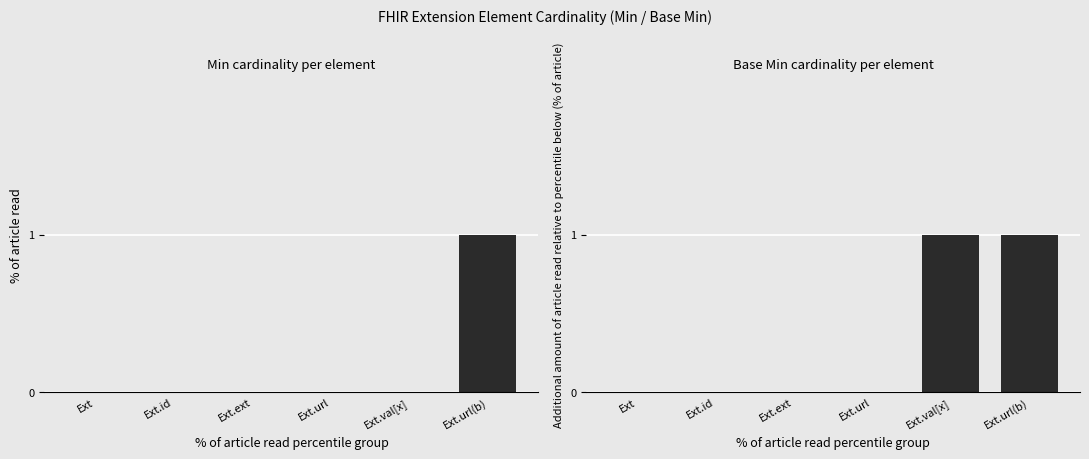

How many bars are there in total?

12